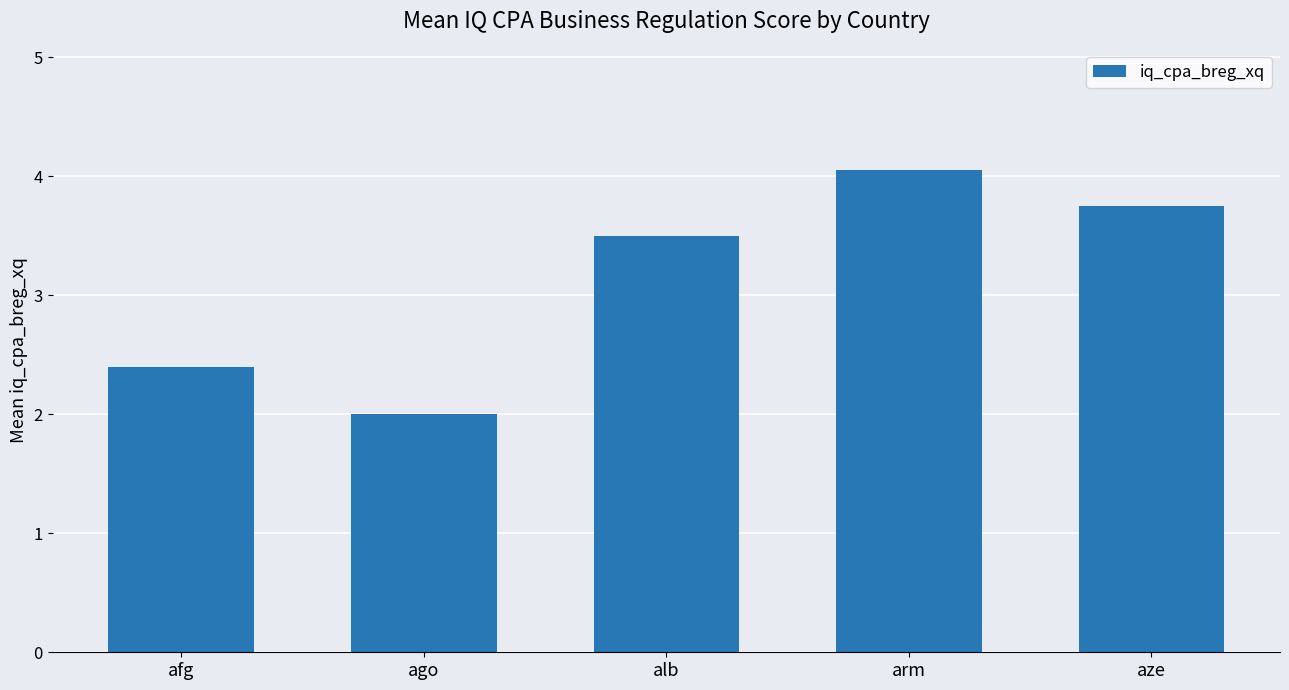

What is the sum of the values at arm and aze?

7.8